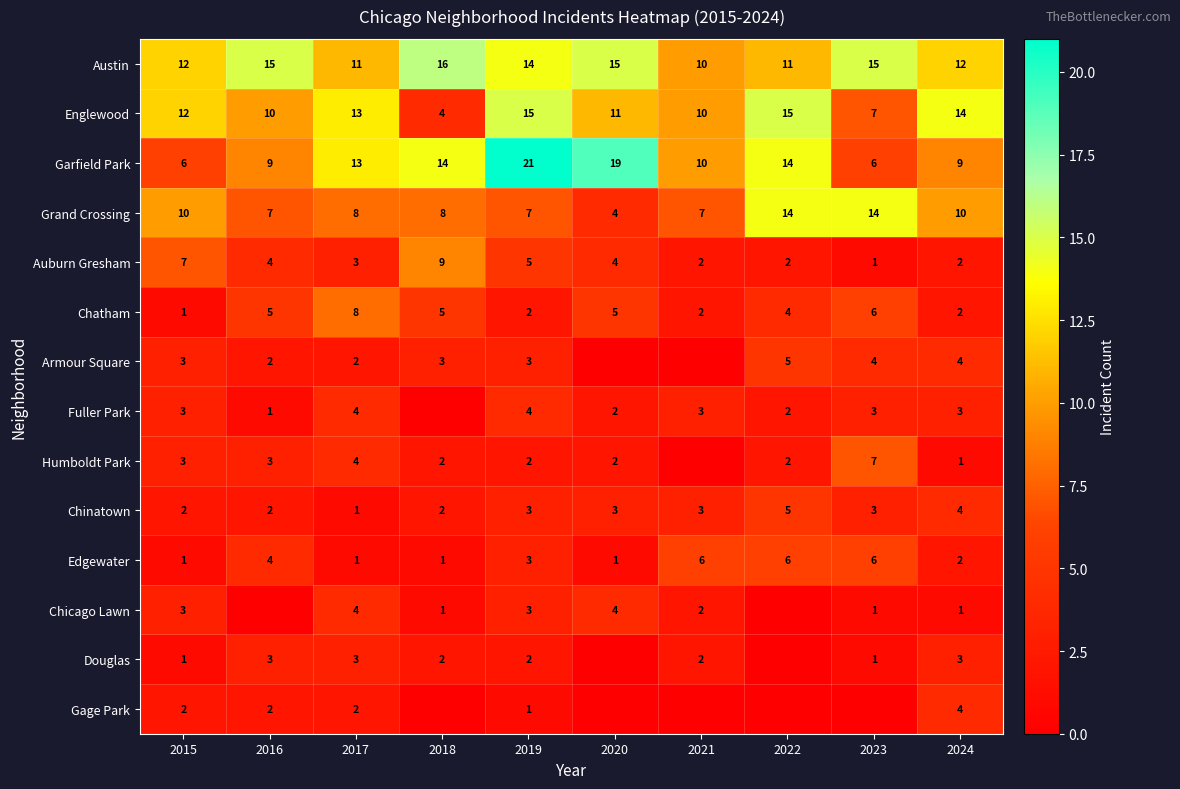

At which category does the chart reach its peak across all series?

2019